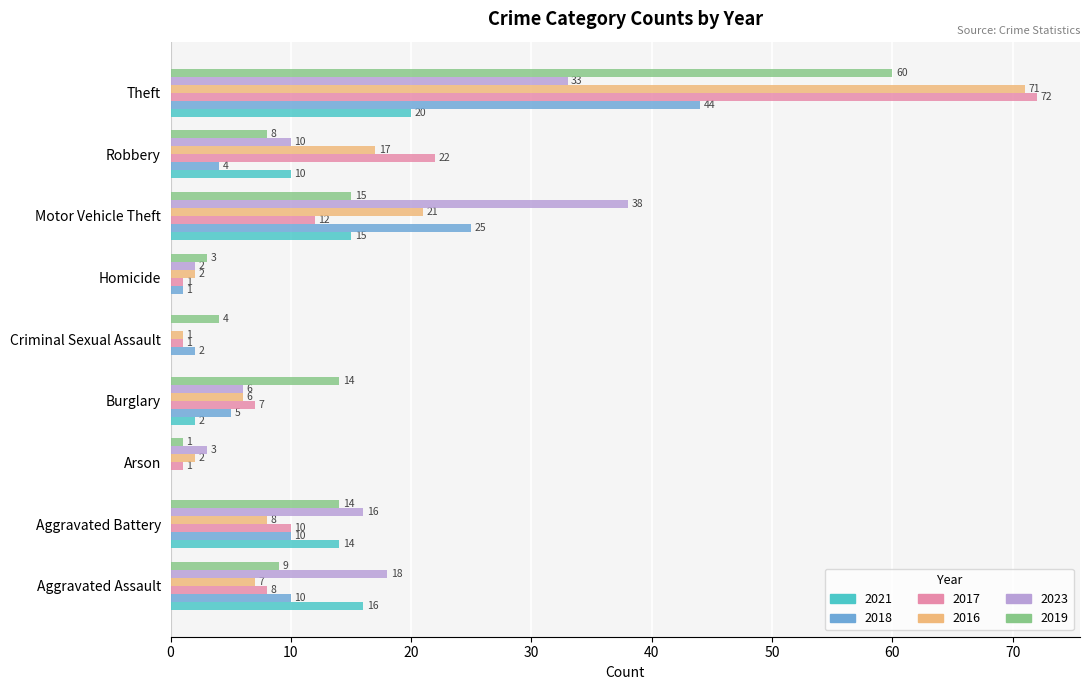

How many values in 2021 are above zero?

6